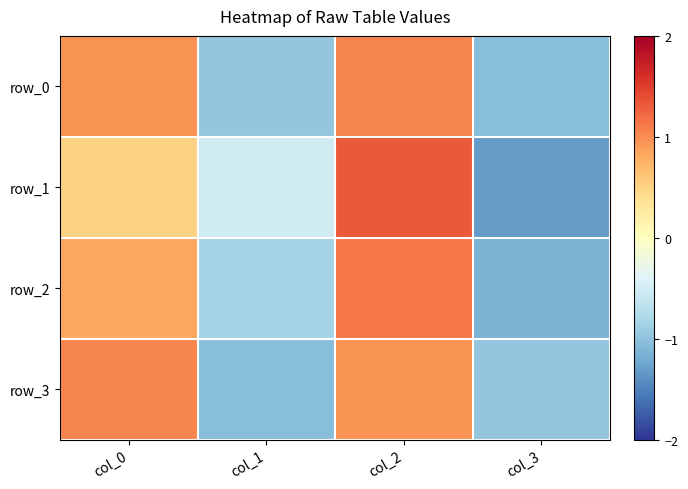

What is the highest value of the row_3 series?

1.0